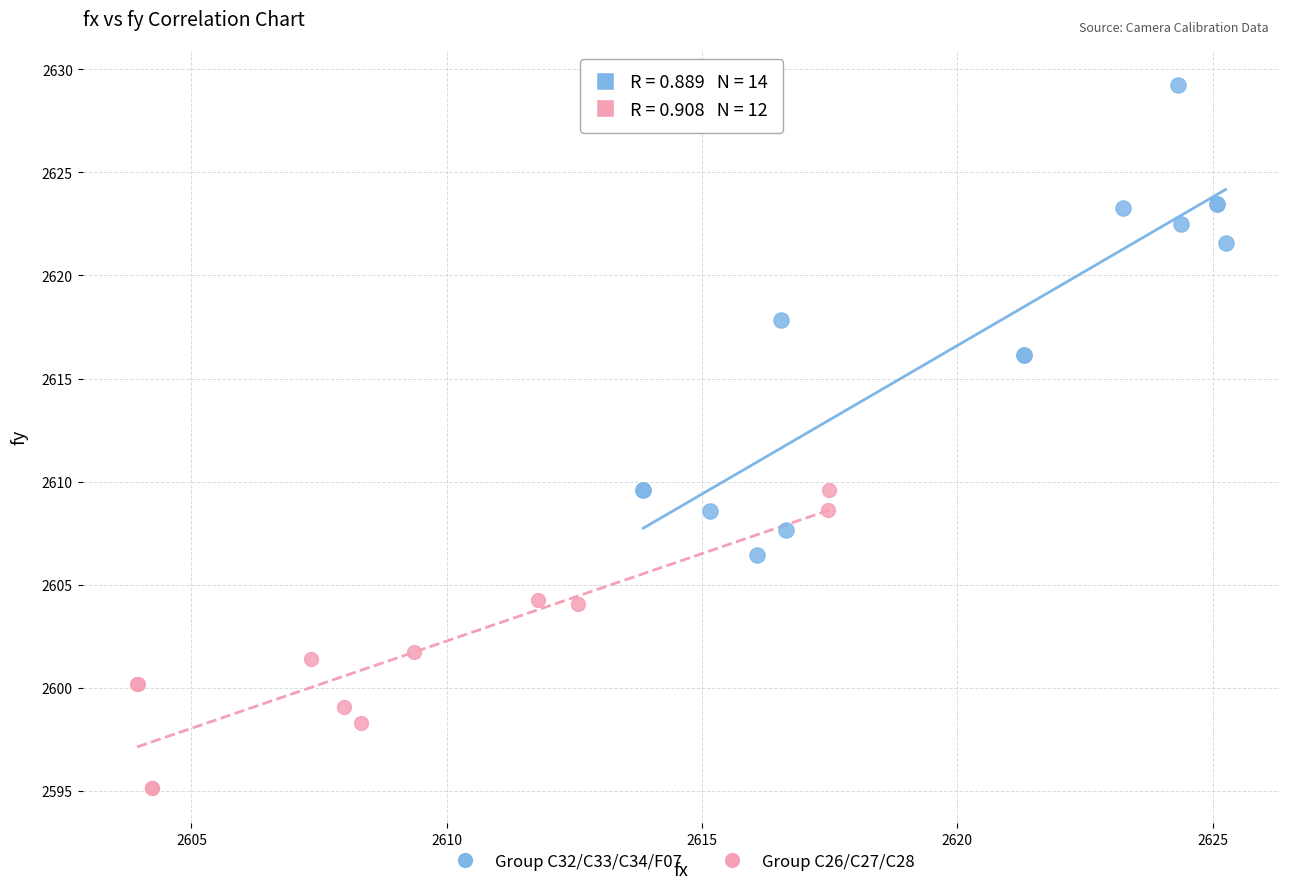

Which series reaches the minimum Y coordinate?

Group C26/C27/C28